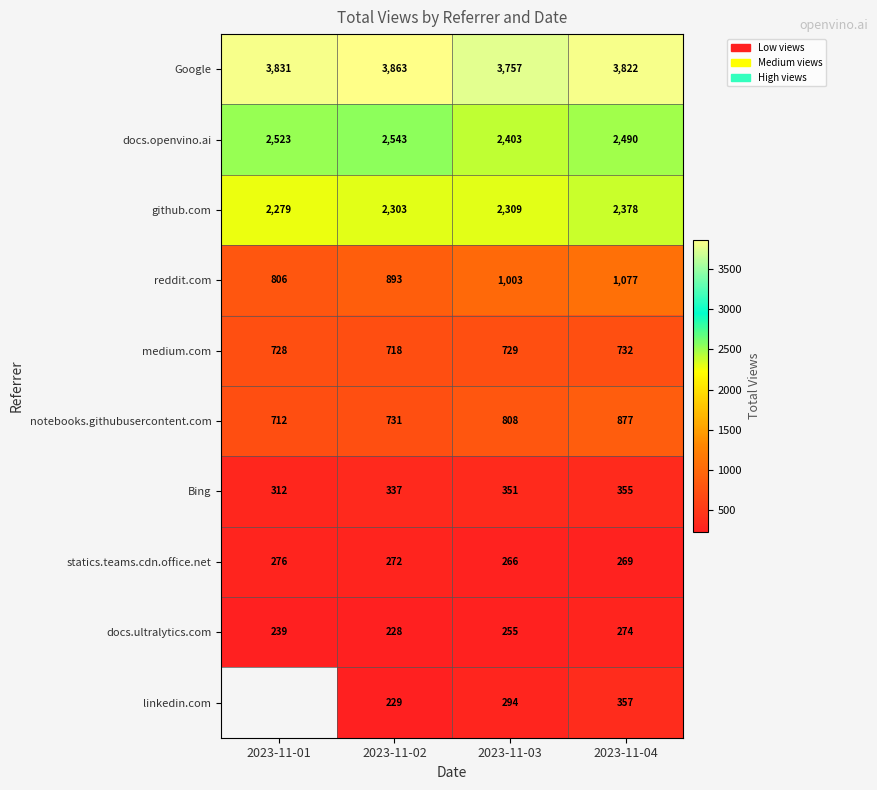

Is the value of notebooks.githubusercontent.com at 2023-11-03 greater than the value of Bing at 2023-11-03?

Yes